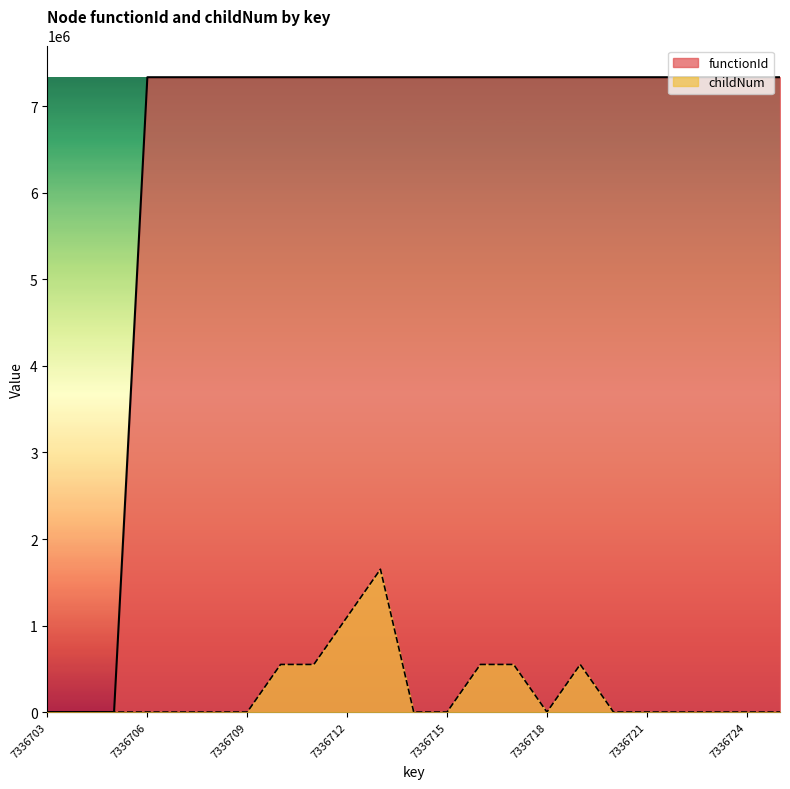

What is the highest value of the functionId series?

7336704.0